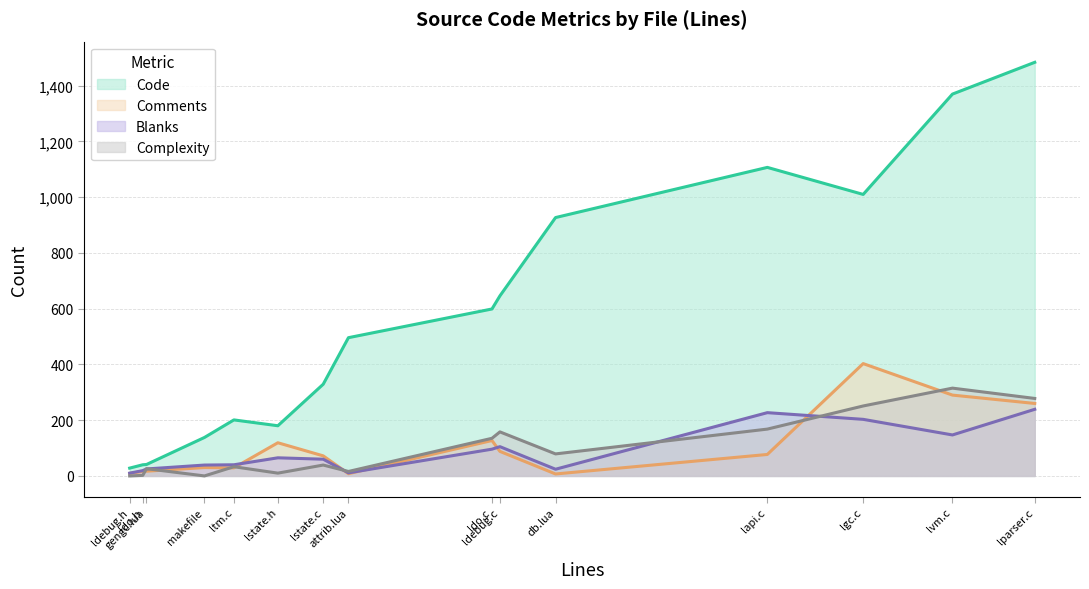

Is it true that Comments equals 120 at lapi.c?

False